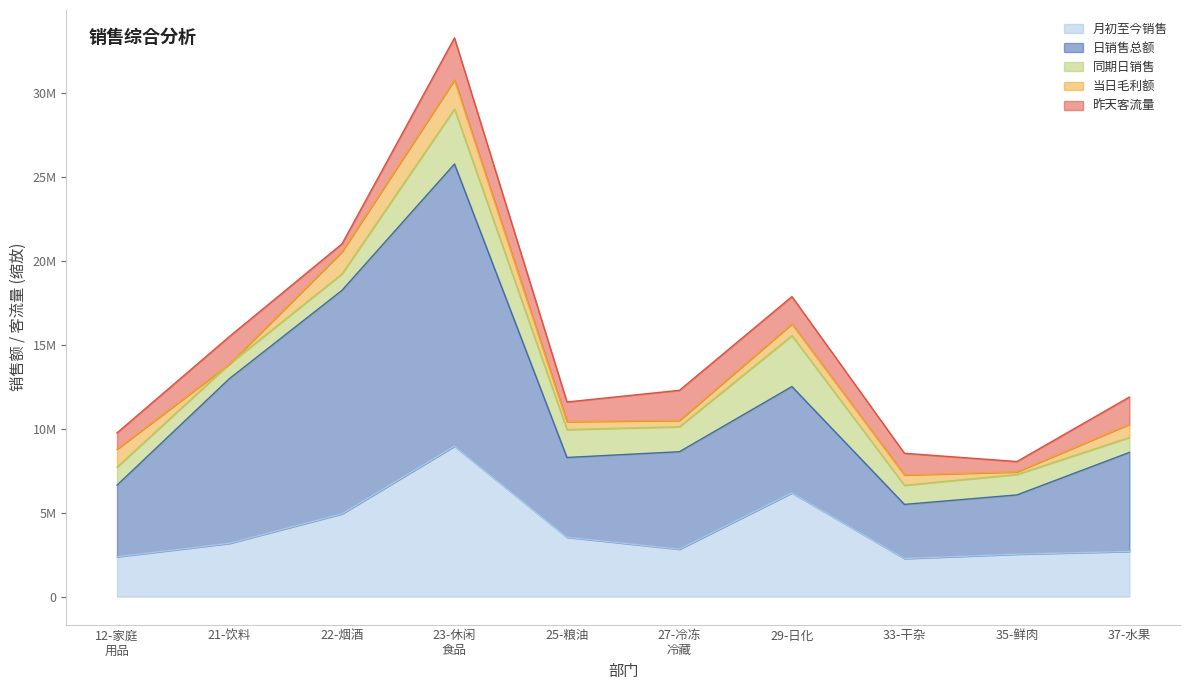

What is the difference between the 29-日化 values at 29-日化 and 21-饮料?

2874934.8